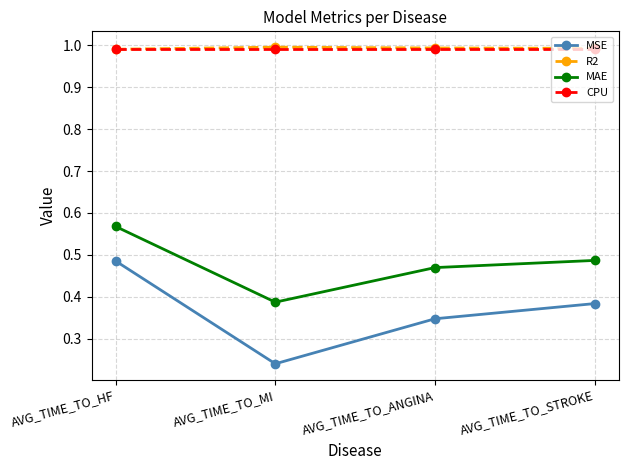

True or false: R2 has more than 0 interior local peaks.

True